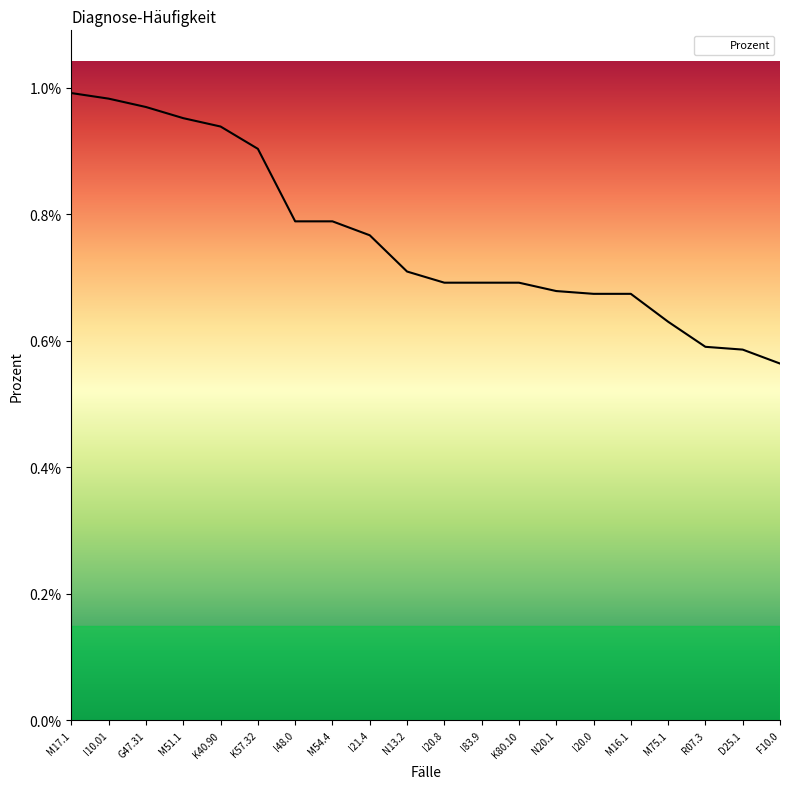

Does the chart have visible grid lines?

No